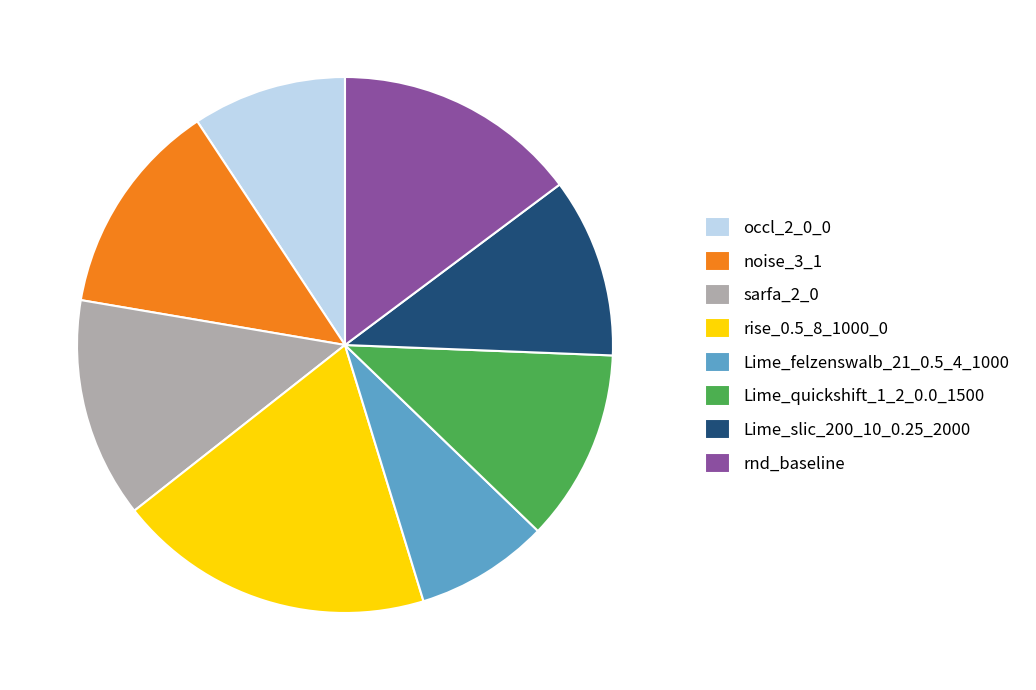

Does any single category account for the majority?

No